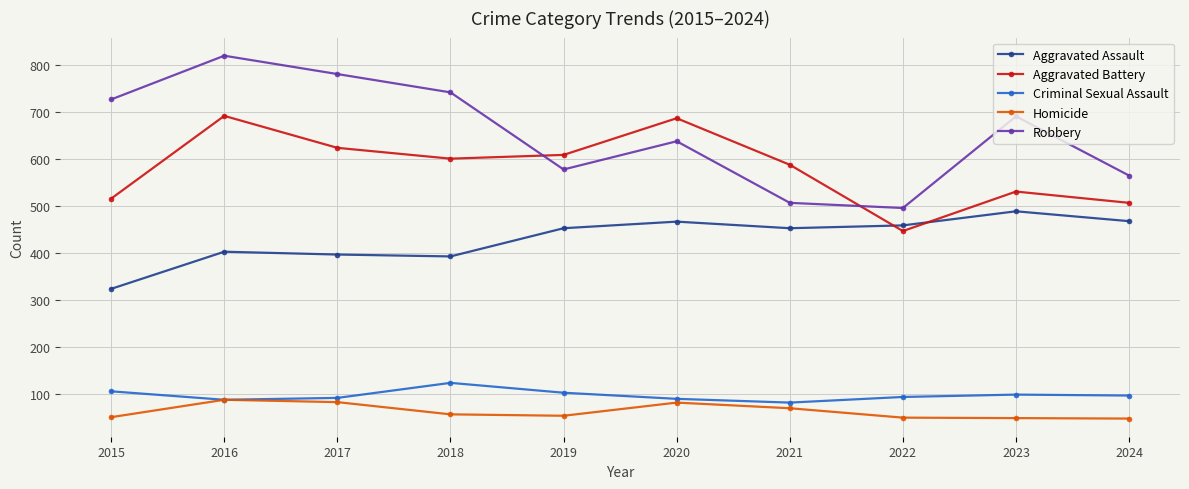

The value of Aggravated Assault at 2019 is 217. True or false?

False